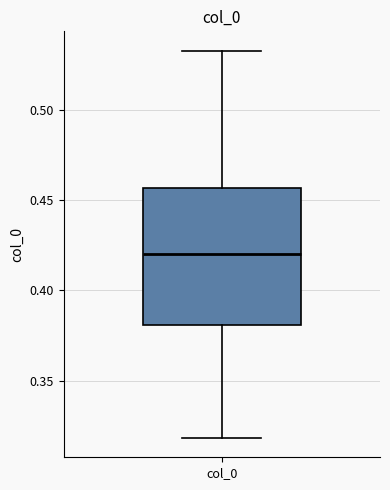

Transcribe this box plot: give where the median line is, the range the box spans, and where the two whiskers end, as read against the y-axis. The values are not printed on the chart, so give them approximately, as read against the axis.

median 0.420, box 0.380 to 0.455, whiskers 0.320 to 0.535